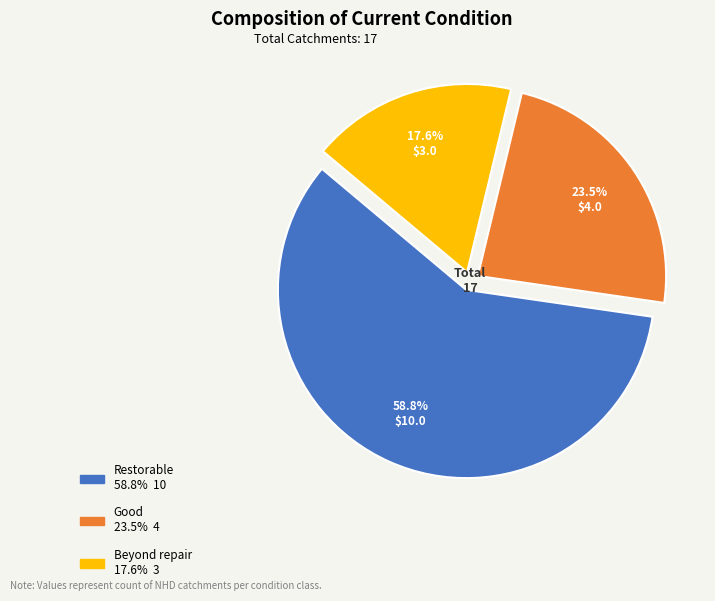

Which slice is the smallest?

Beyond repair